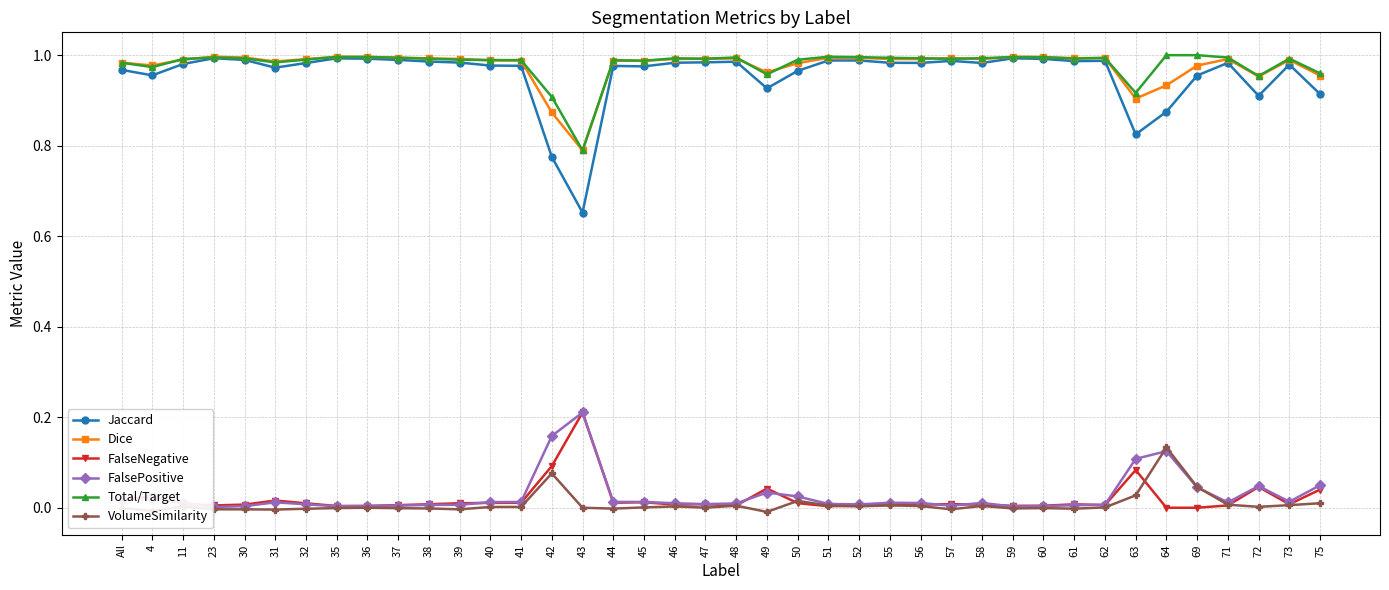

The value of FalsePositive at 71 is 0.0. True or false?

True